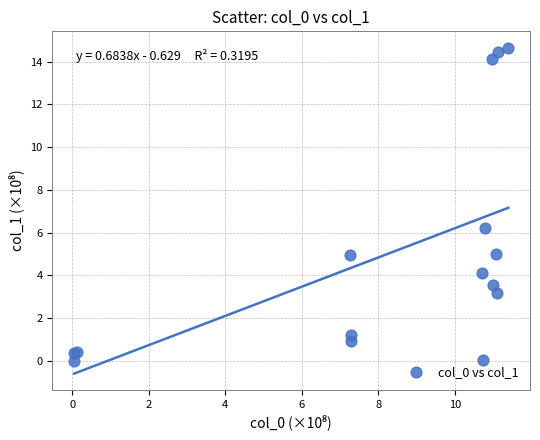

What Y value in the scatter plot is closest to 7?

6.2